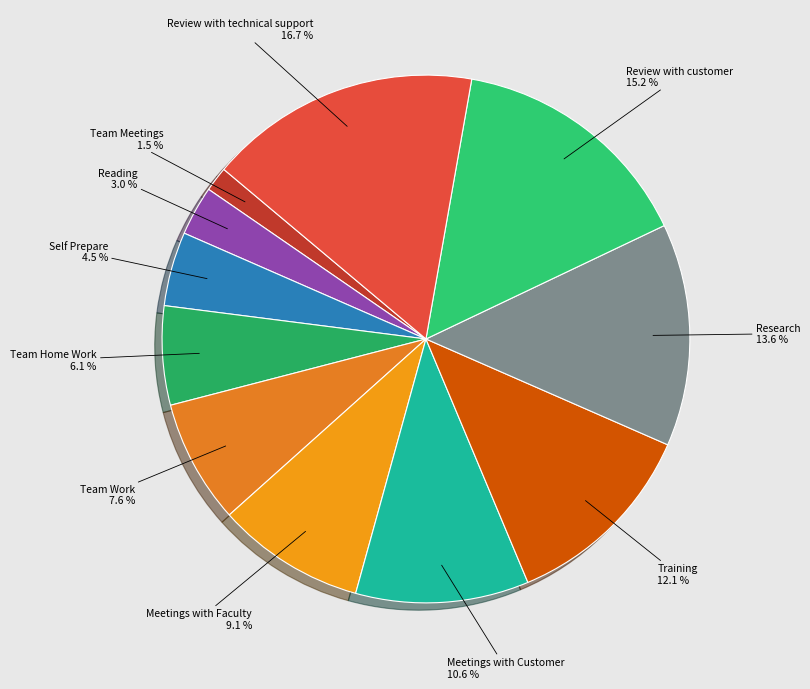

Which category has the smallest portion of the pie?

Team Meetings